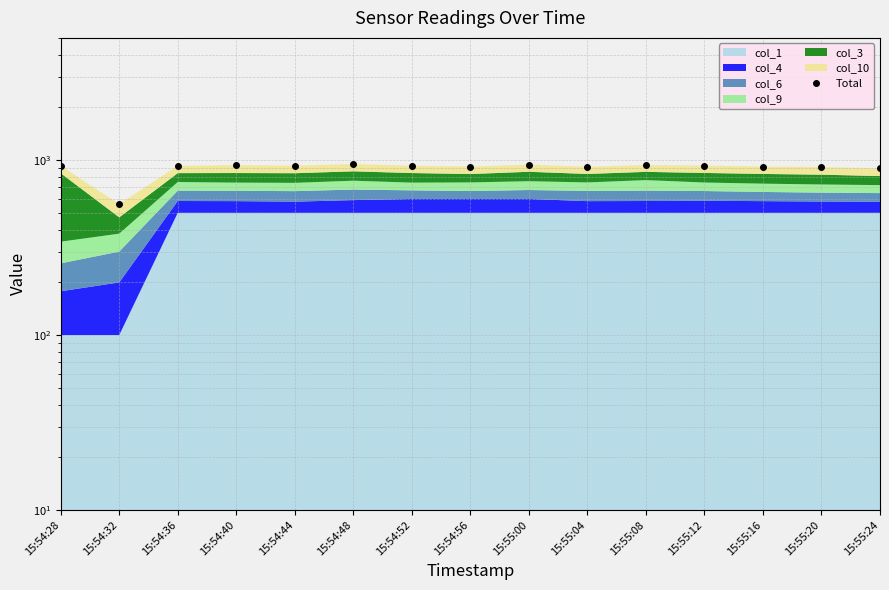

True or false: there are more than 2 points higher than both neighbors.

True